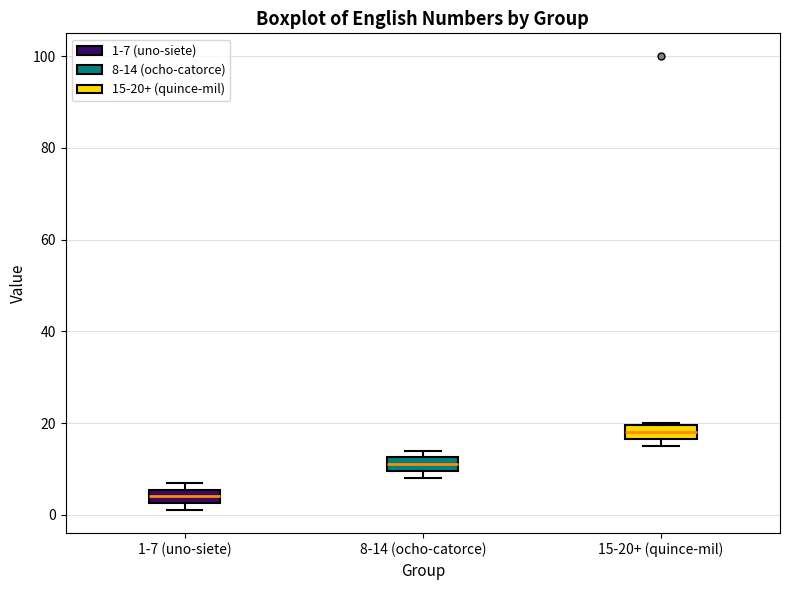

Reading left to right, transcribe this box plot: for each box, give where its median line is, the range the box spans, and where its two whiskers end, as read against the y-axis. The values are not printed on the chart, so give them approximately, as read against the axis.

1-7 (uno-siete): median 4, box 2 to 6, whiskers 2 (just below the box's lower edge) to 8
8-14 (ocho-catorce): median 12 (inside the box), box 10 to 12, whiskers 8 to 14
15-20+ (quince-mil): median 18, box 16 to 20, whiskers 16 (just below the box's lower edge) to 20